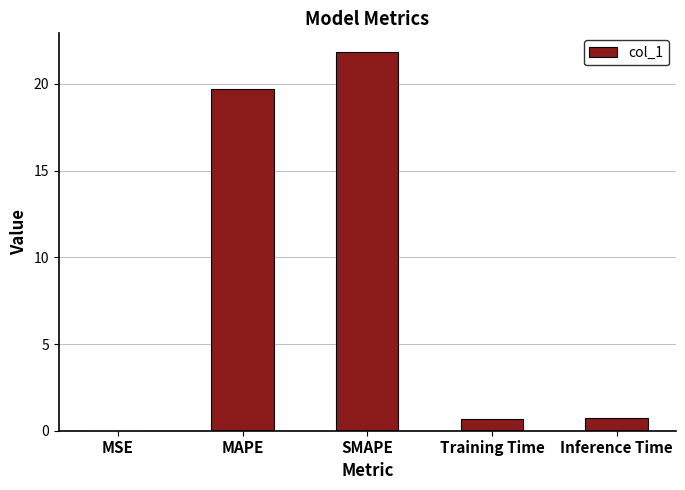

The value at MSE is 0.0. True or false?

True